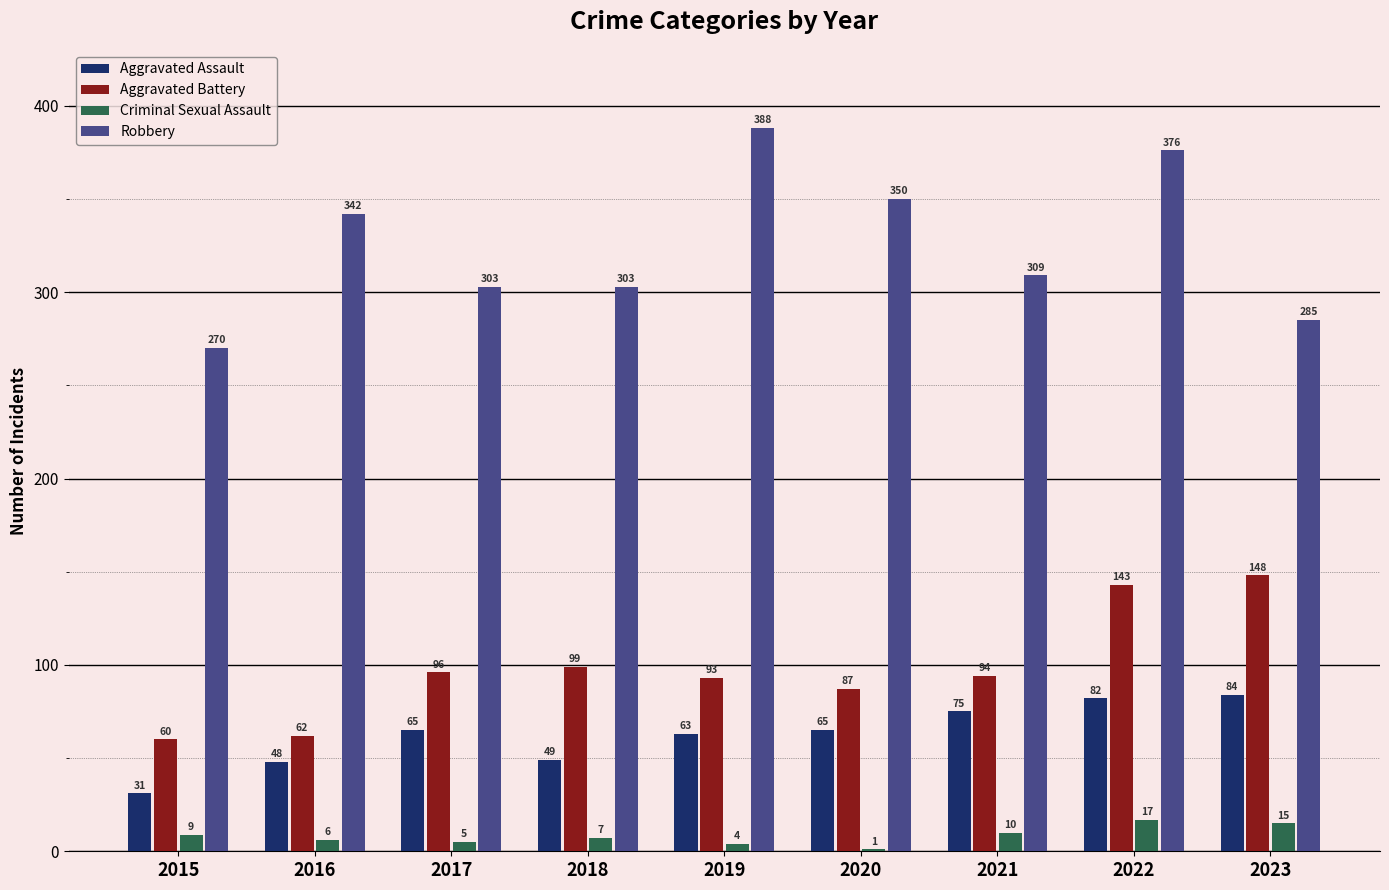

At which label is Criminal Sexual Assault closest to 9?

2015